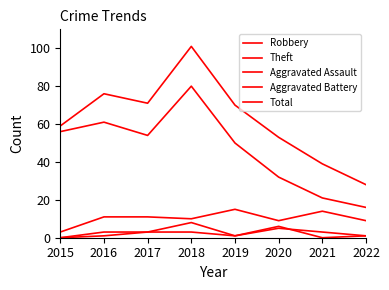

What is the sum of the Theft values at 2022 and 2017?

70